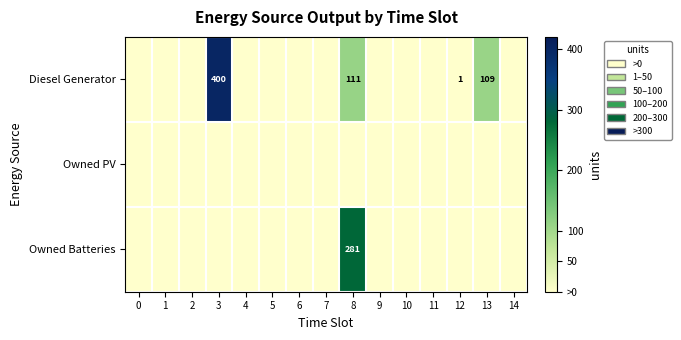

The value of Diesel Generator at 3 is 400. True or false?

True